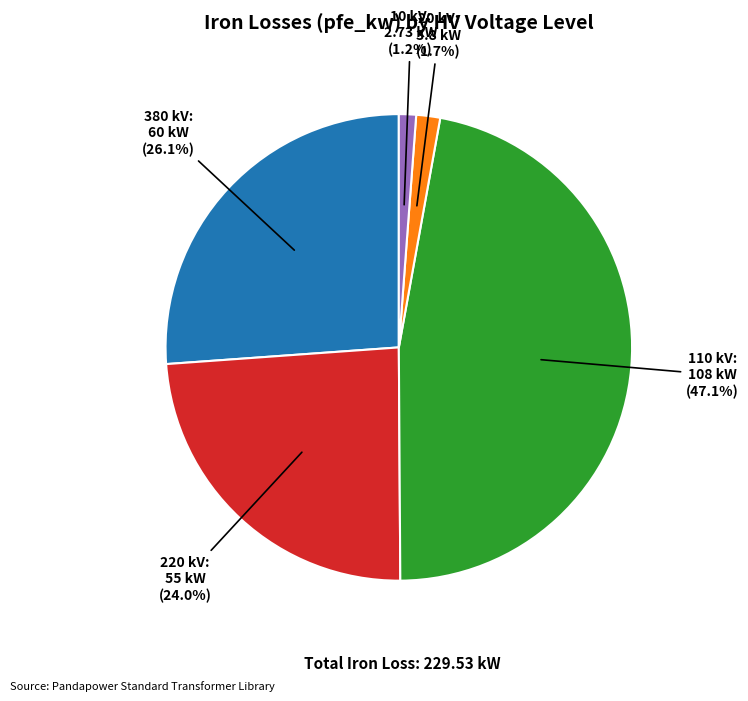

Does any single category account for the majority?

No